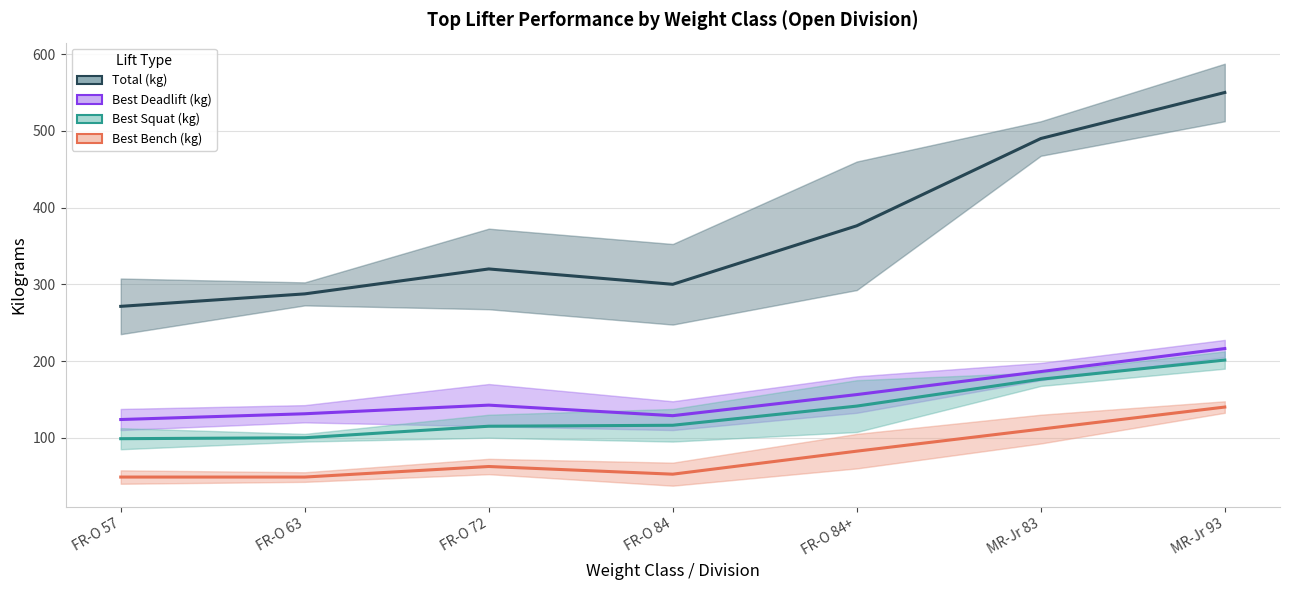

List the series in order of their peak value, highest first.

Total (kg), Best Deadlift (kg), Best Squat (kg), Best Bench (kg)